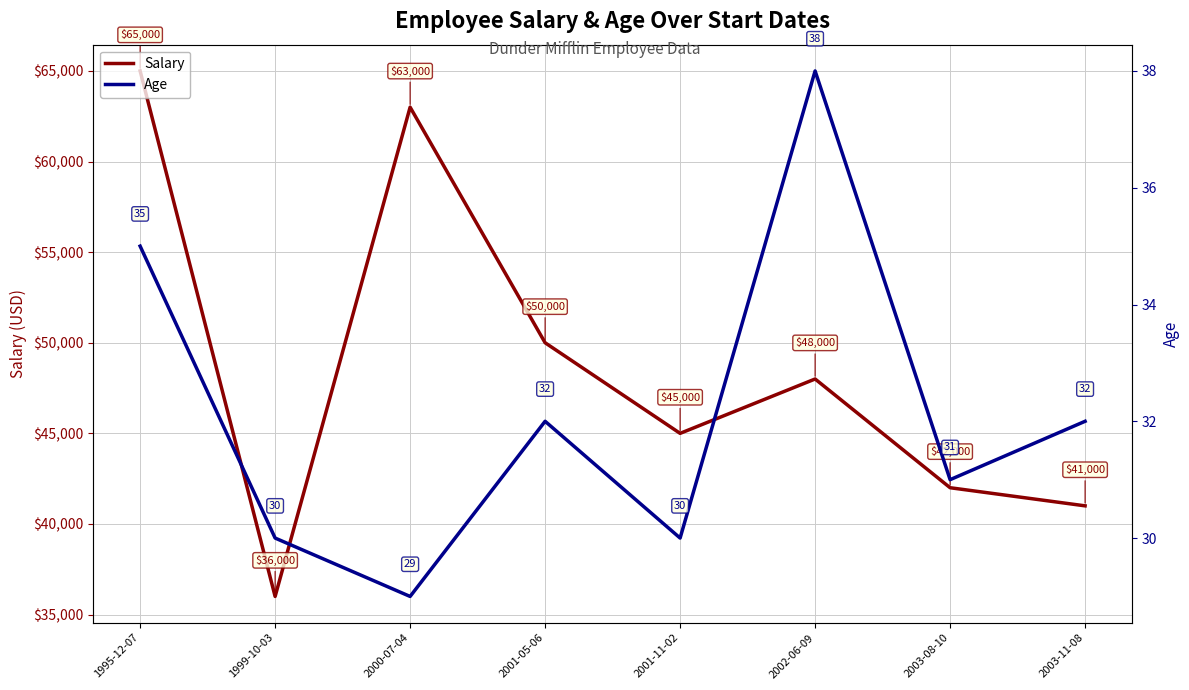

Which series has the largest total across all categories?

Salary